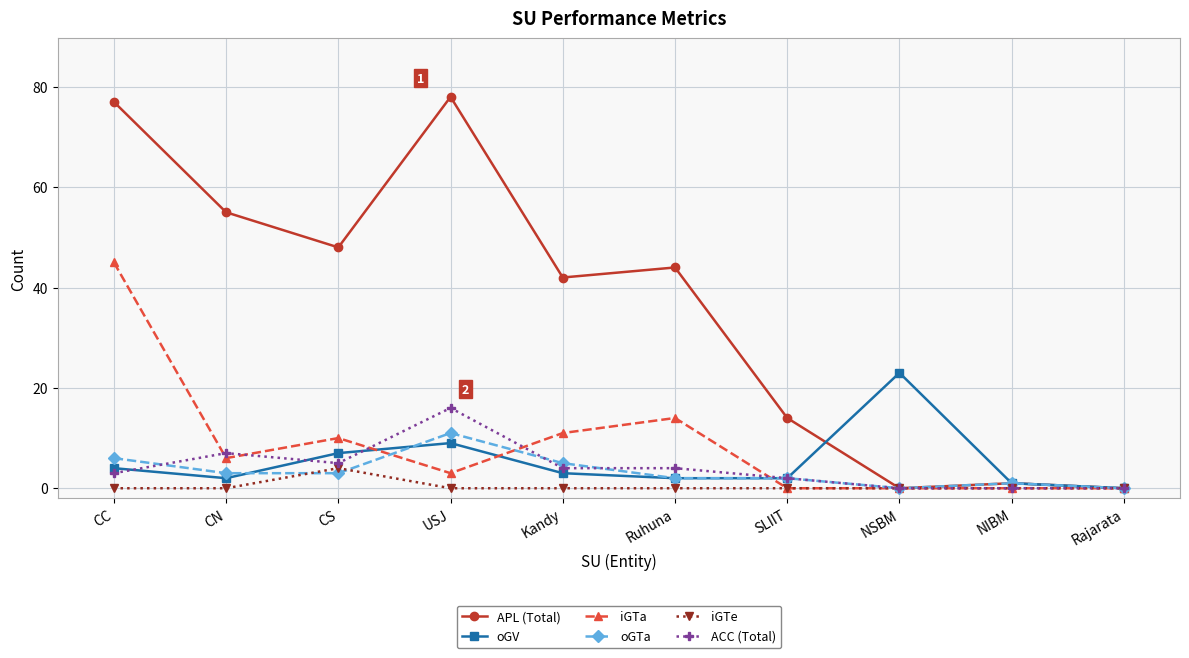

Is the value of iGTa at Kandy greater than the value of iGTe at Rajarata?

Yes